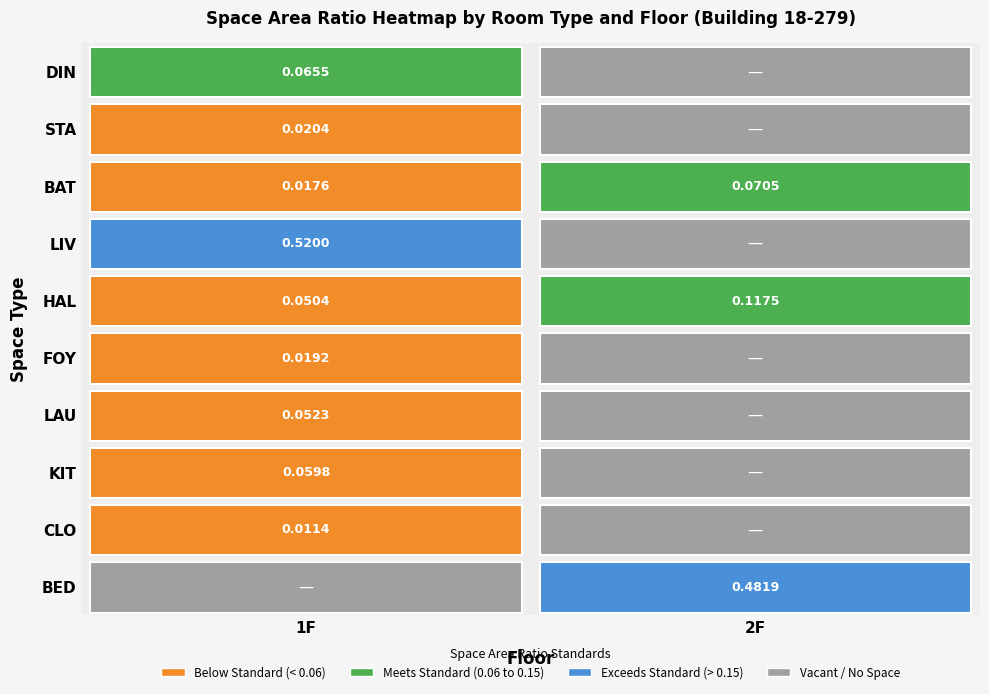

Which series has the largest total across all categories?

LIV